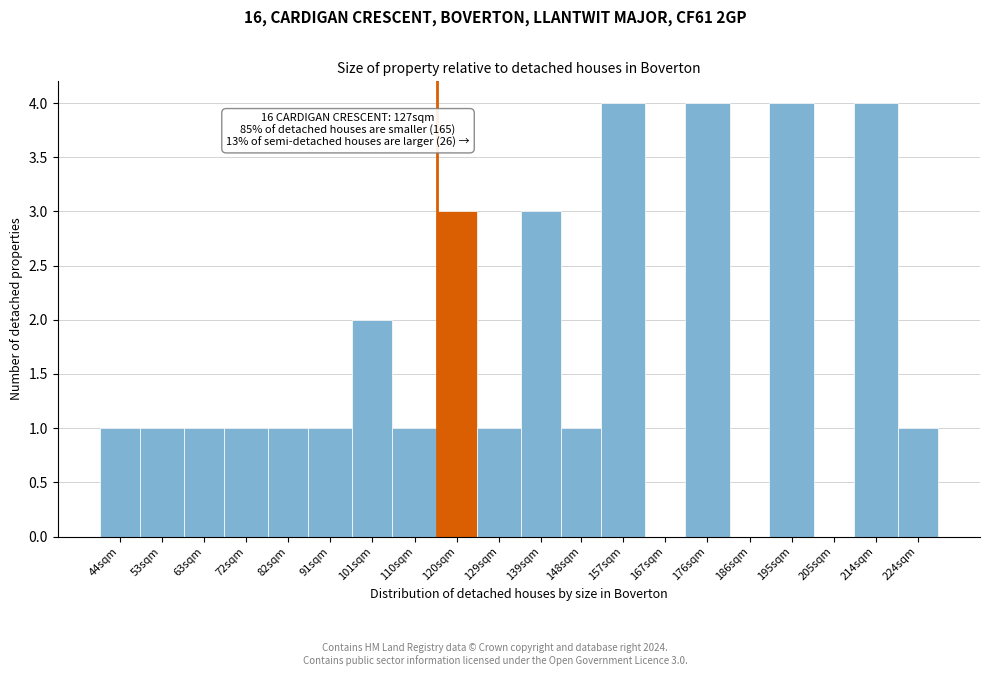

Reading left to right, transcribe all the data shown in this chart.

44sqm=1	53sqm=1	63sqm=1	72sqm=1	82sqm=1	91sqm=1	101sqm=2	110sqm=1	120sqm=3	129sqm=1	139sqm=3	148sqm=1	157sqm=4	167sqm=0	176sqm=4	186sqm=0	195sqm=4	205sqm=0	214sqm=4	224sqm=1